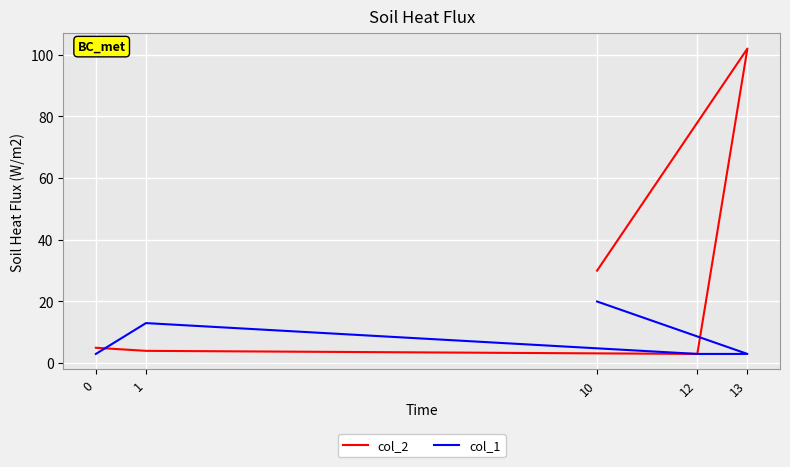

Is the value of col_2 at 1 greater than the value of col_1 at 1?

No